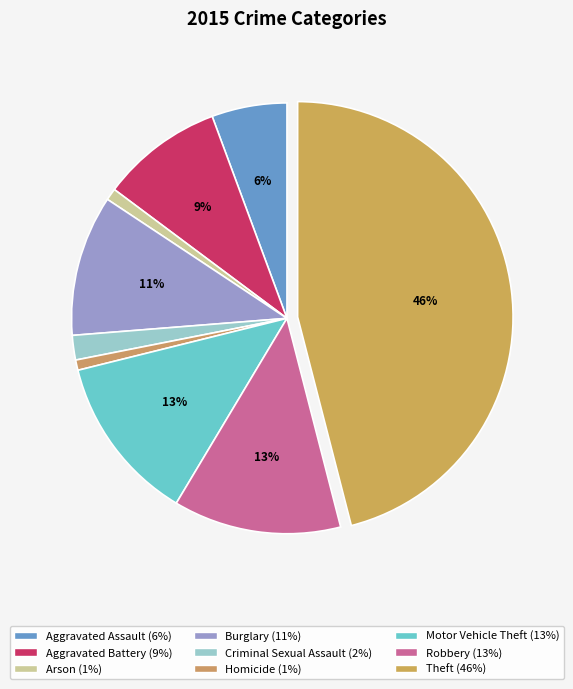

What is the total percentage of Theft and Aggravated Assault?

51.6%